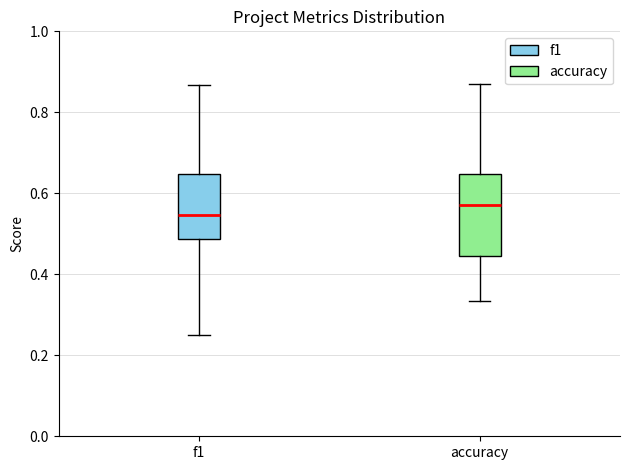

Which box is the tallest, from its lower edge to its upper edge?

accuracy